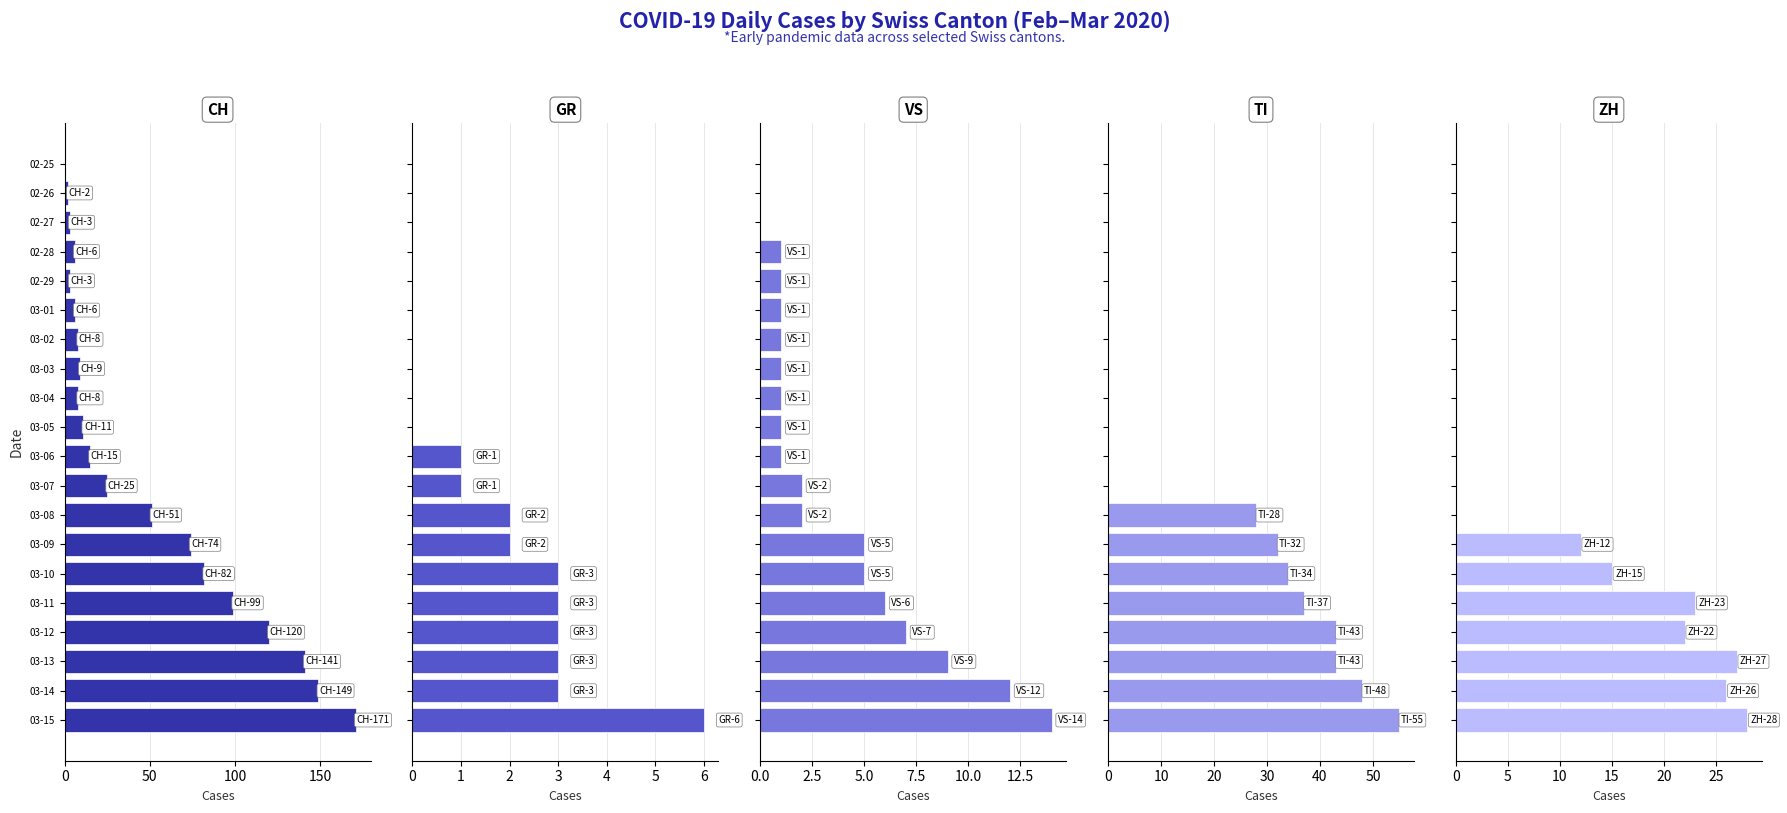

At 02-26, list the series in order from smallest to largest.

GR, VS, TI, ZH, CH